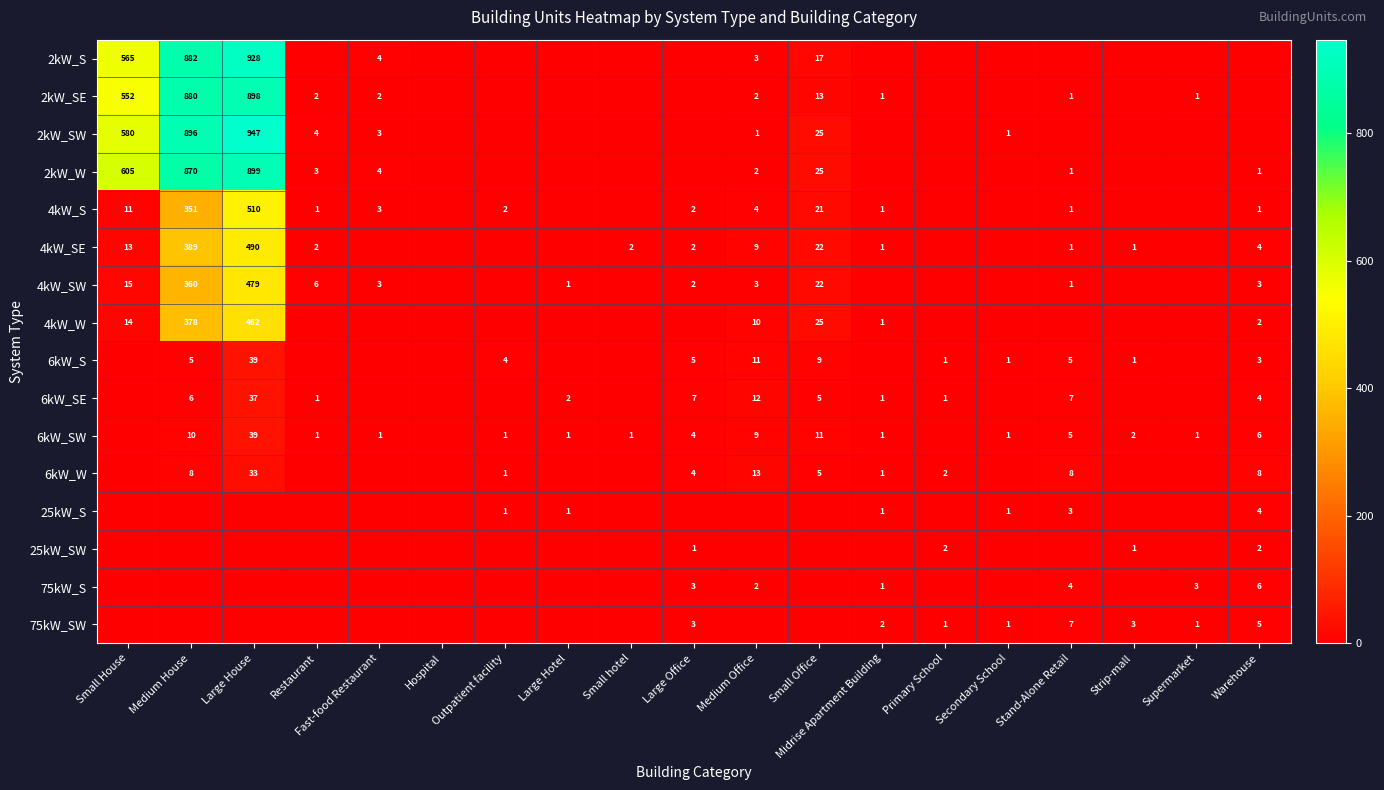

True or false: 6kW_SW has a value of 9 at Stand-Alone Retail.

False